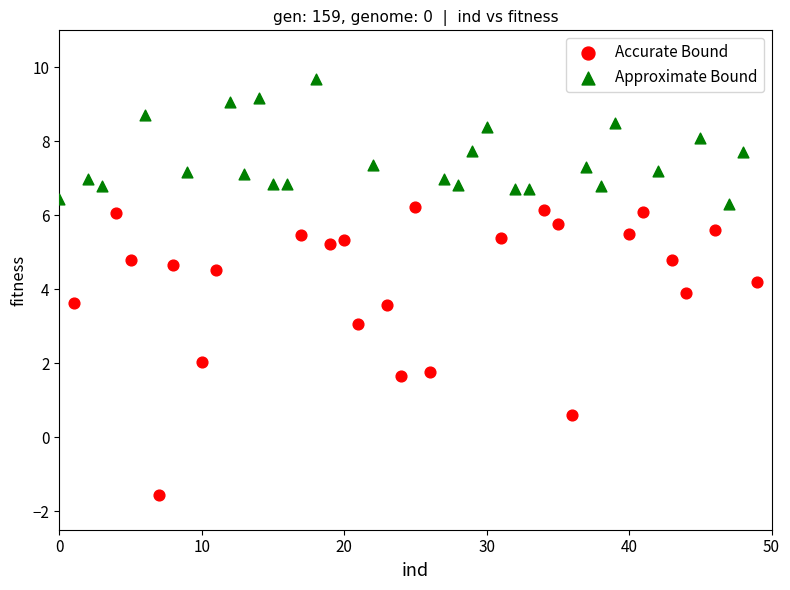

What are all the series names shown in the legend?

Accurate Bound, Approximate Bound